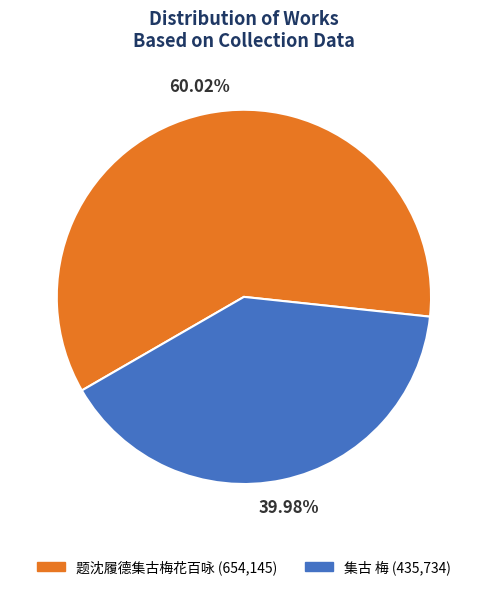

Between 集古 梅 and 题沈履德集古梅花百咏, which is larger?

题沈履德集古梅花百咏